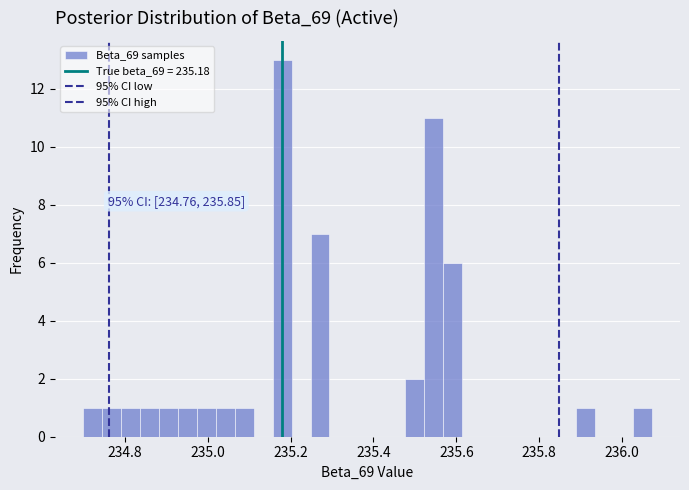

Around what value on the x-axis is the tallest bar? Give the approximate position of its centre, as read against the axis.

235.18